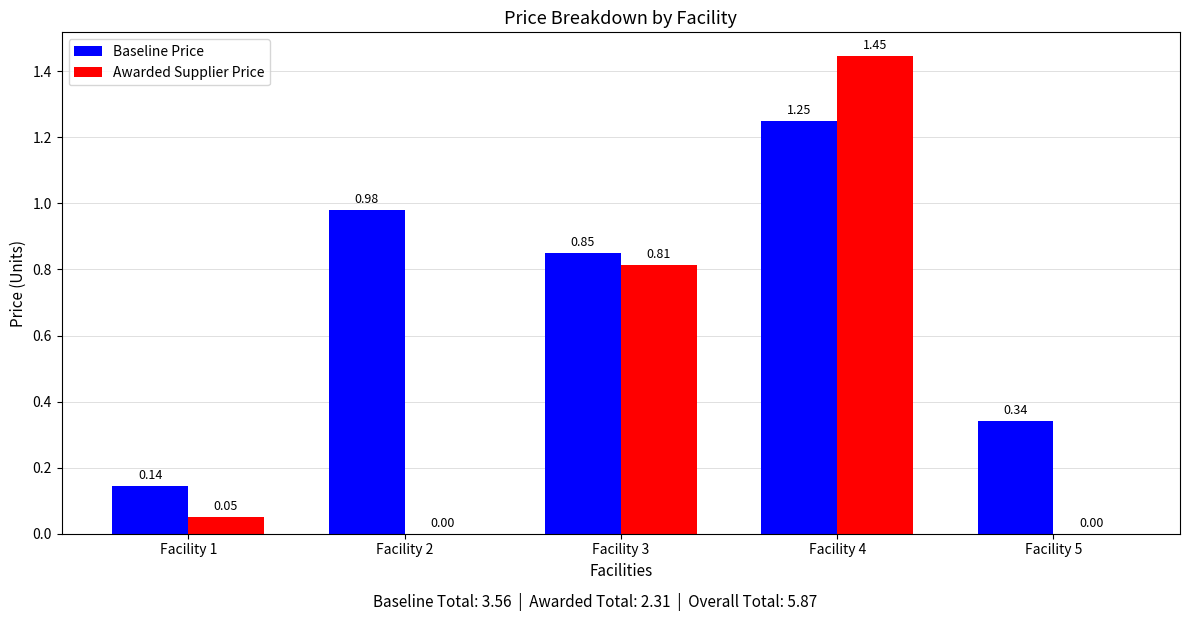

Which category has the highest value across all series?

Facility 4